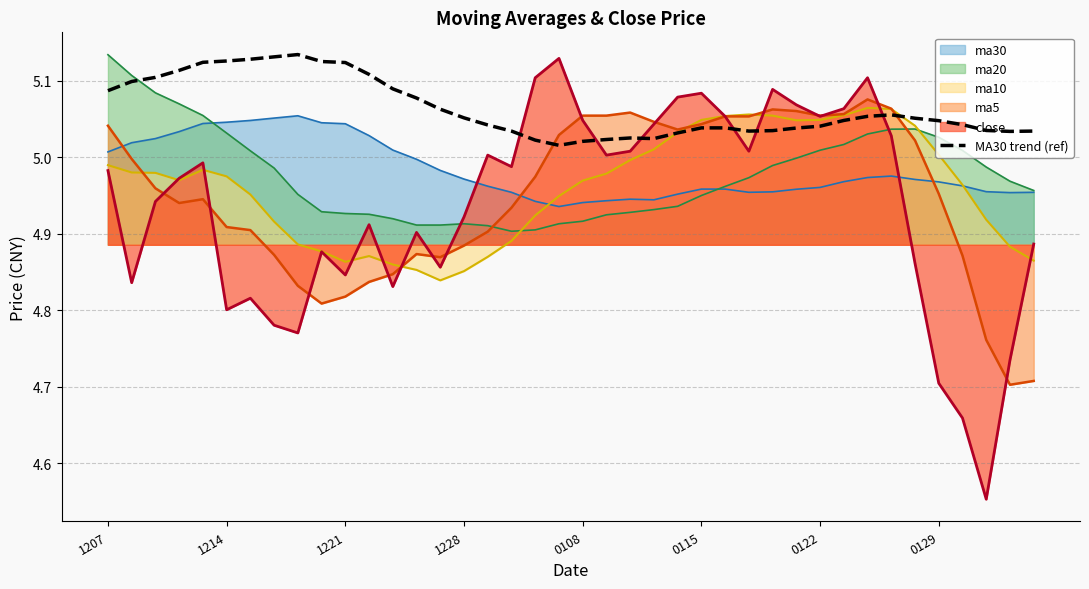

What is the difference between the maximum and minimum values?

0.1